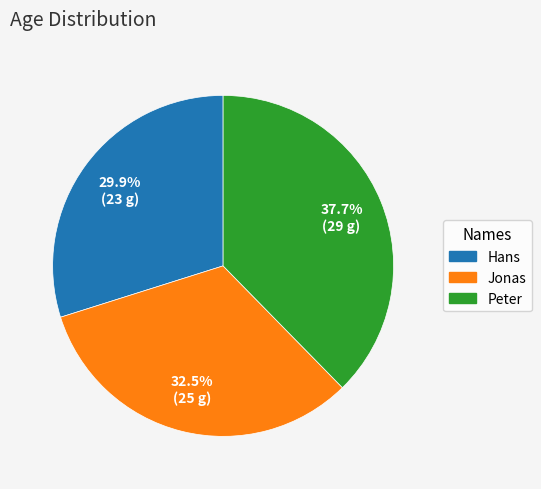

Rank the categories by value from lowest to highest.

Hans, Jonas, Peter